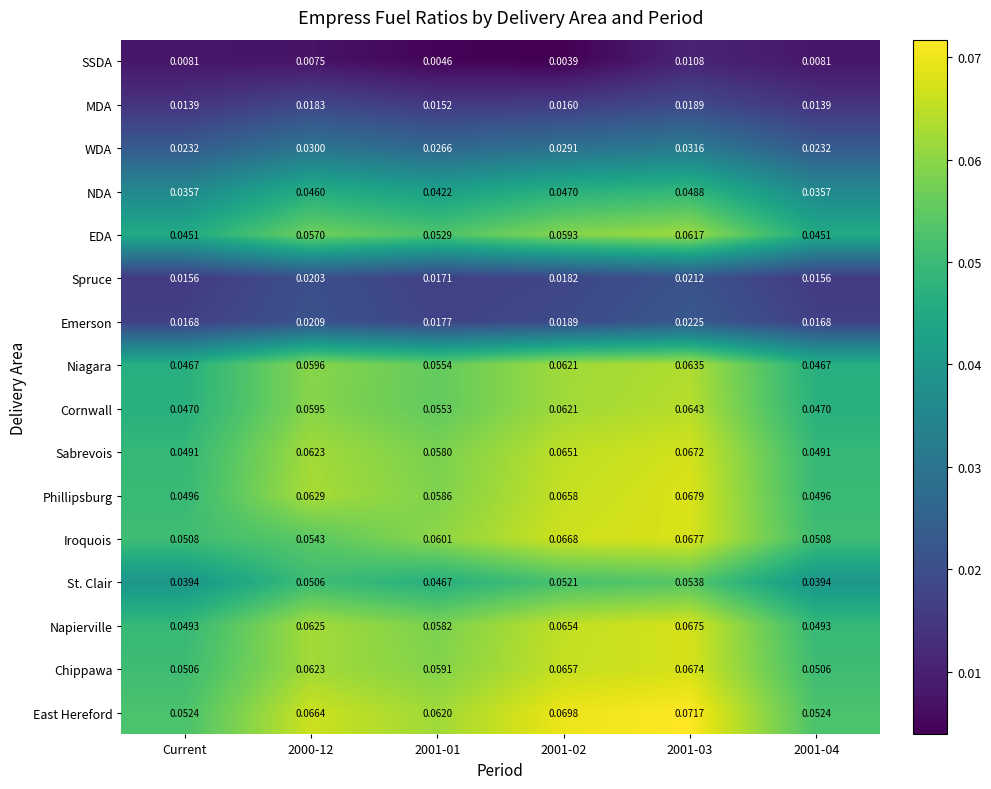

Between 2001-01 and 2001-02, which series saw the biggest shift?

East Hereford